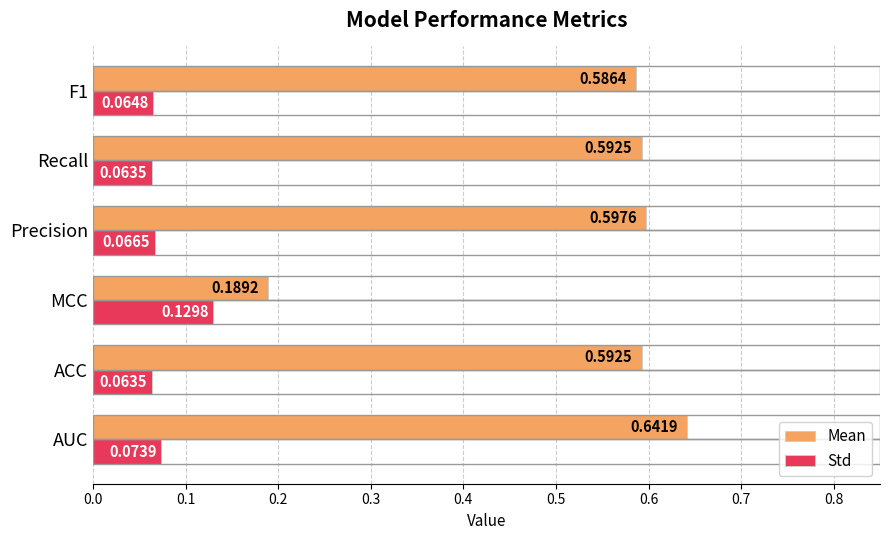

At which label does Mean reach its minimum?

MCC